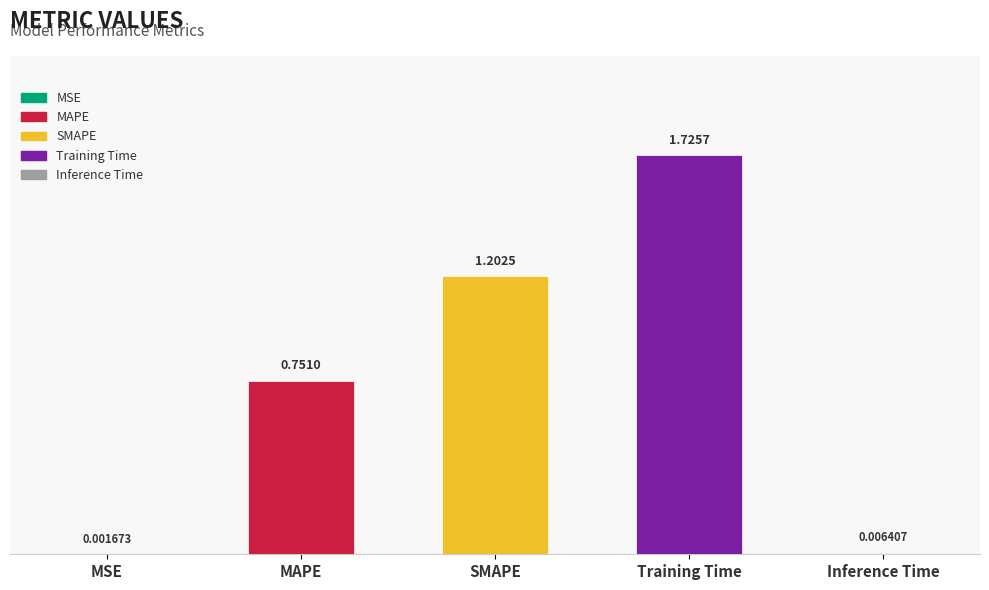

At which category does the chart reach its minimum across all series?

MSE